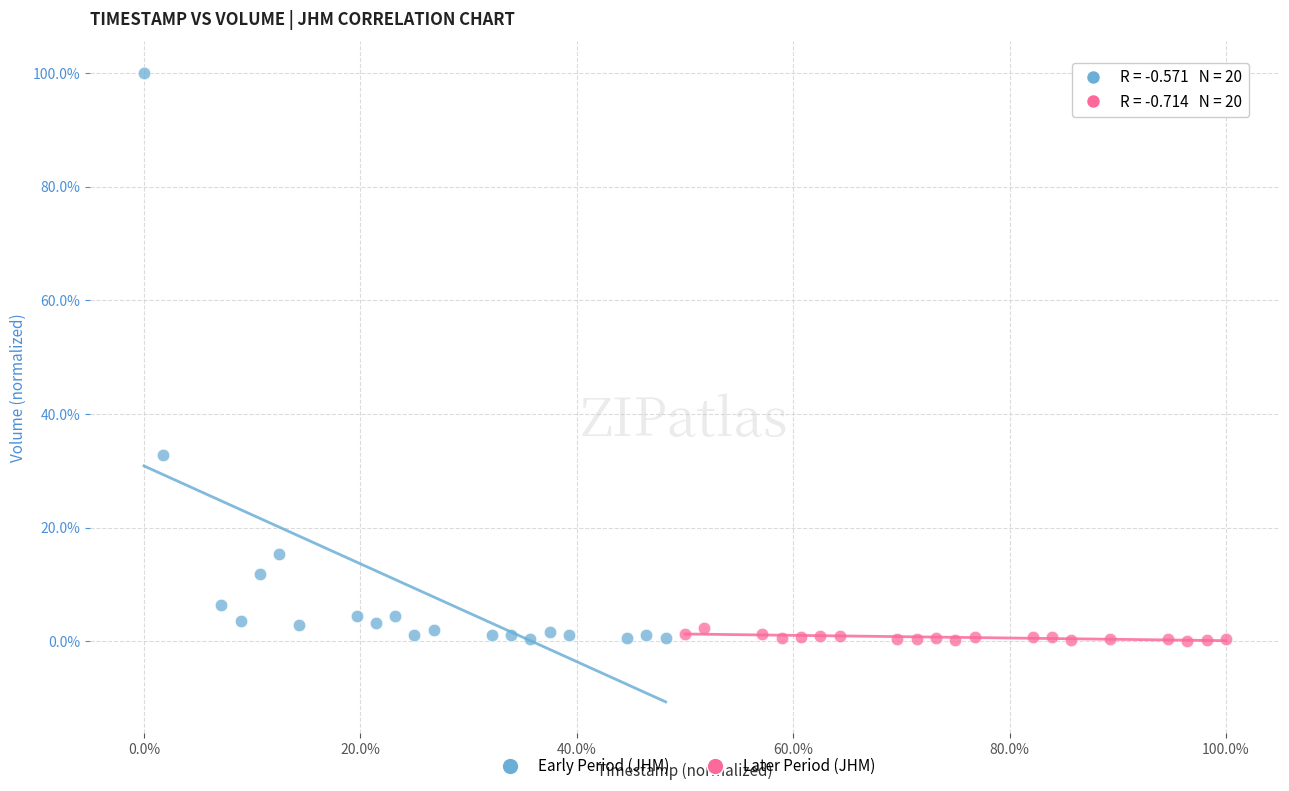

Which series contains the highest Y value?

Early Period (JHM)